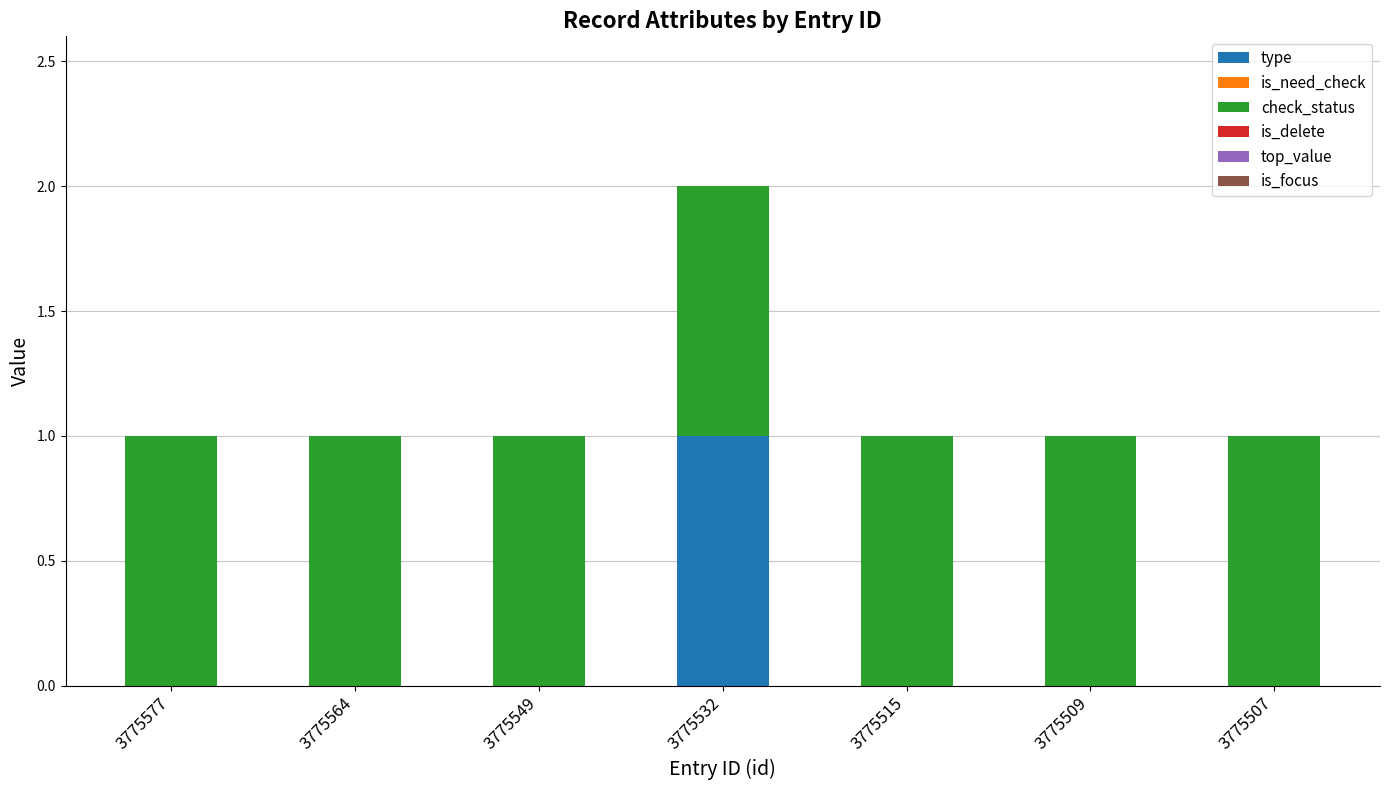

At which label does type reach its peak?

3775532